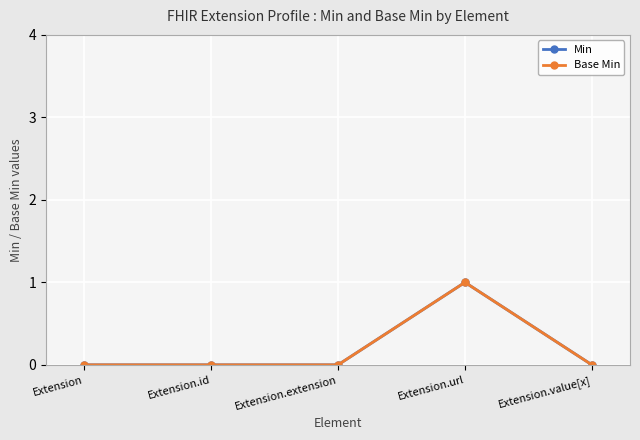

Reading right to left, transcribe all the data shown in this chart.

Min: 0	1	0	0	0
Base Min: 0	1	0	0	0